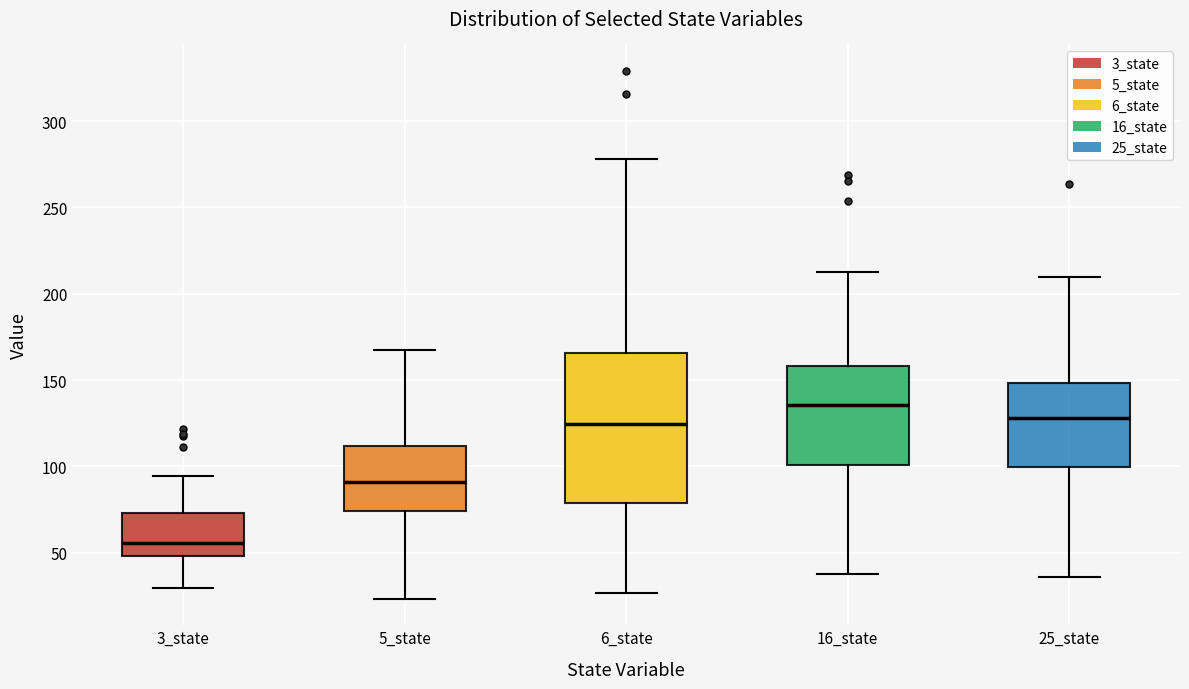

Where does the median line of the box for 16_state sit on the y-axis? The values are not printed on the chart, so give them approximately, as read against the axis.

135